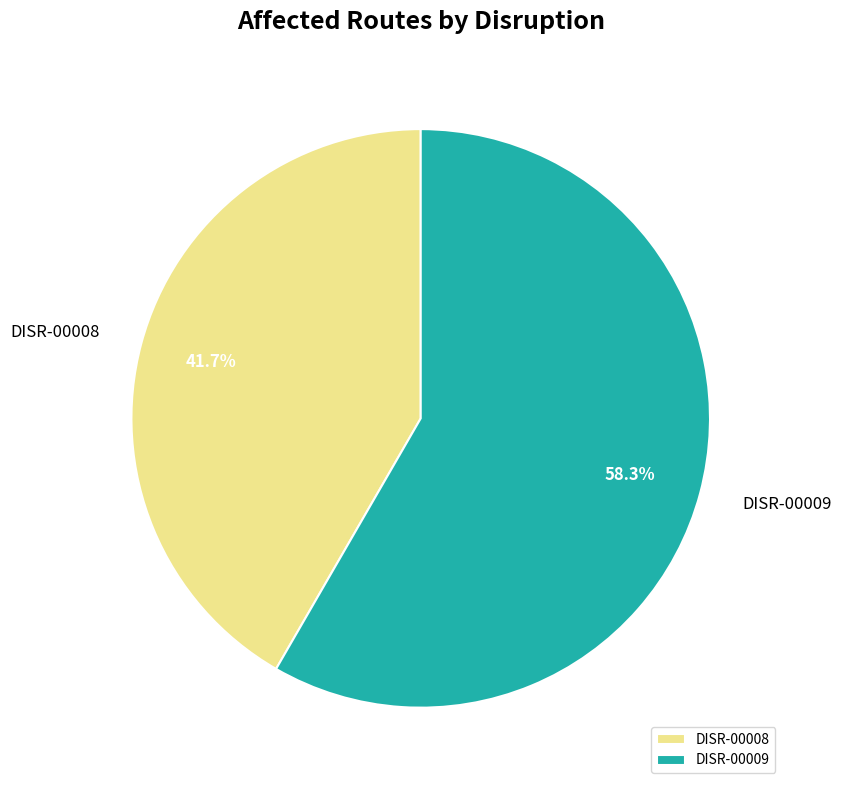

Combined, what portion of the pie is DISR-00008 and DISR-00009?

100.0%